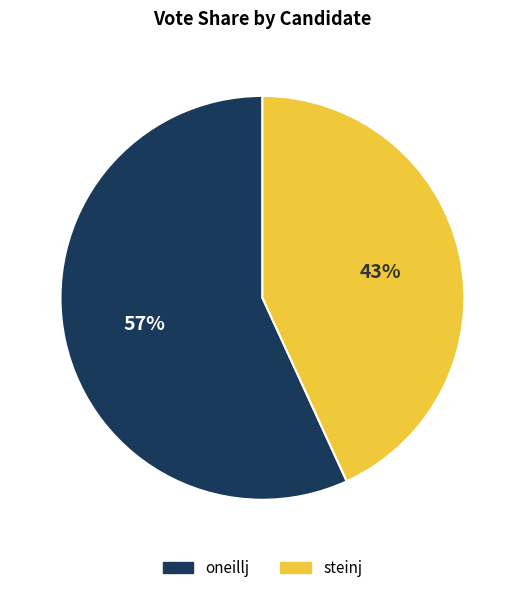

Does steinj represent more than half of the total?

No